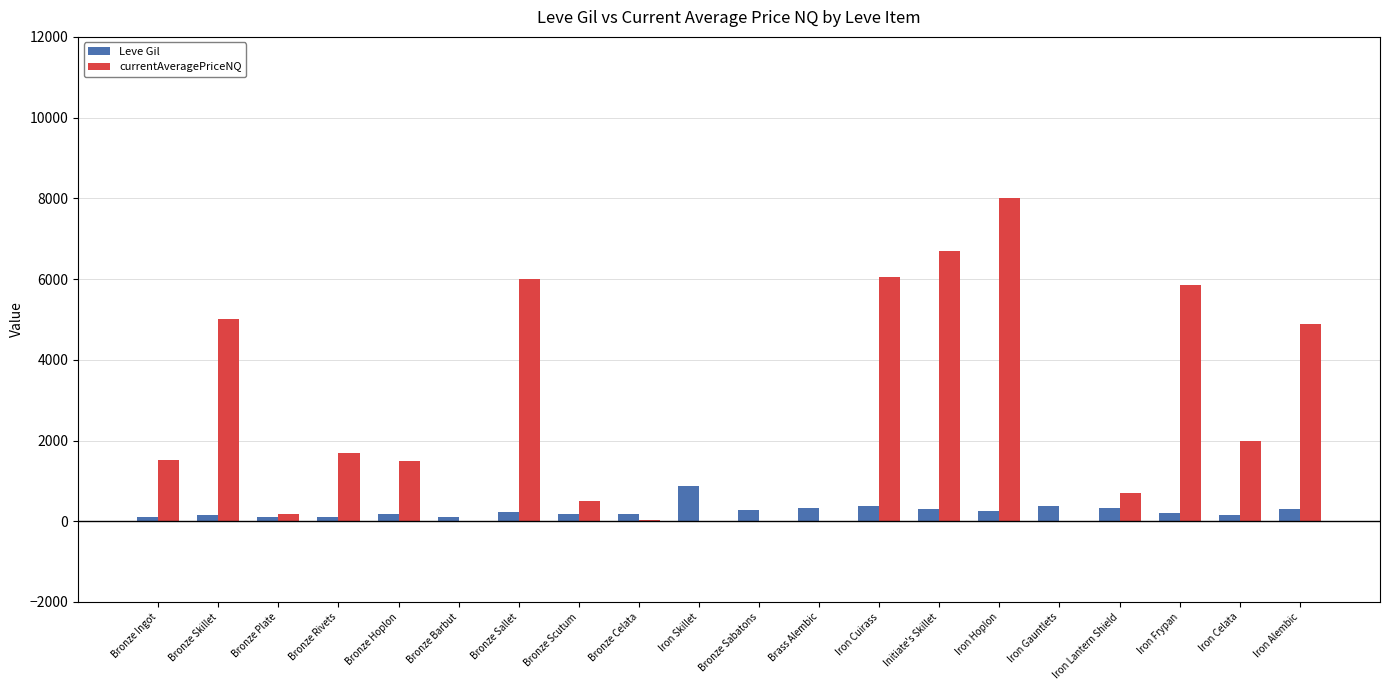

Which series changed the most between Iron Gauntlets and Iron Alembic?

currentAveragePriceNQ